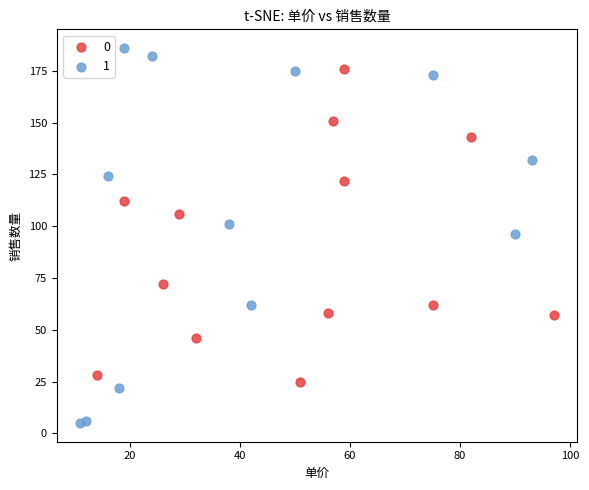

What are all the series names shown in the legend?

0, 1